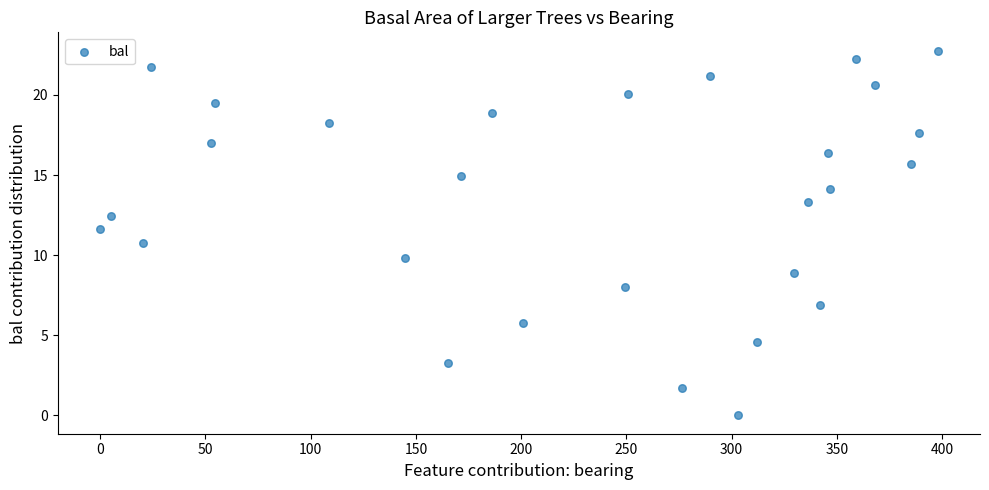

What Y value in the scatter plot is closest to 11?

10.7